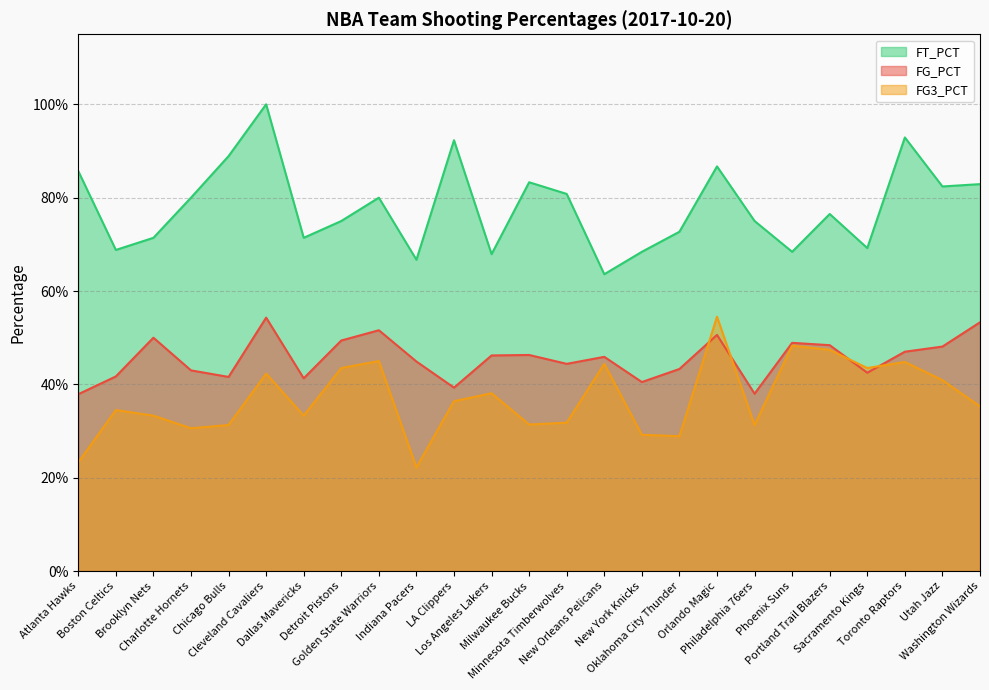

What is the label of the 16th point from the left?

New York Knicks